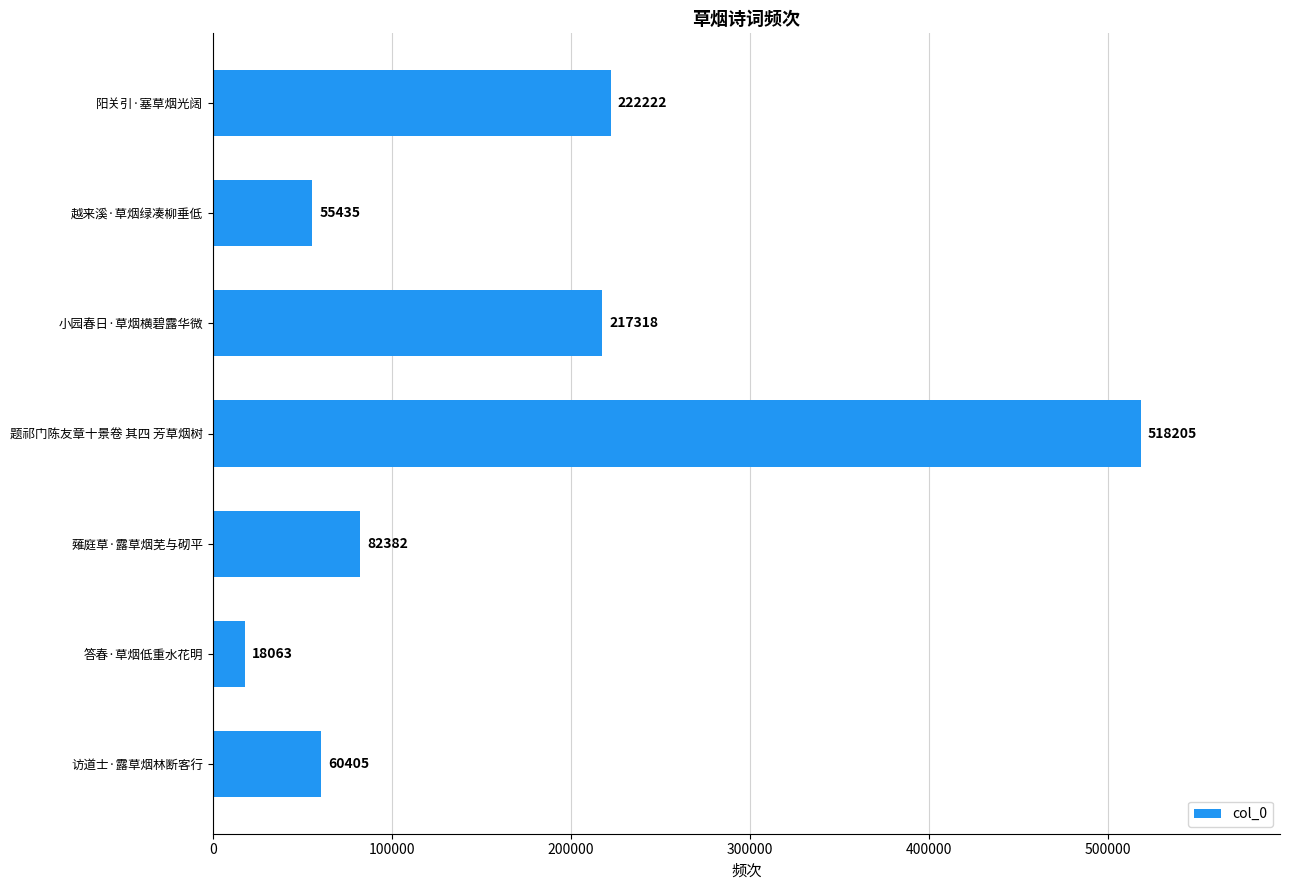

Reading top to bottom, what are all the values shown in this chart?

阳关引·塞草烟光阔=222222	越来溪·草烟绿凑柳垂低=55435	小园春日·草烟横碧露华微=217318	题祁门陈友章十景卷 其四 芳草烟树=518205	薙庭草·露草烟芜与砌平=82382	答春·草烟低重水花明=18063	访道士·露草烟林断客行=60405